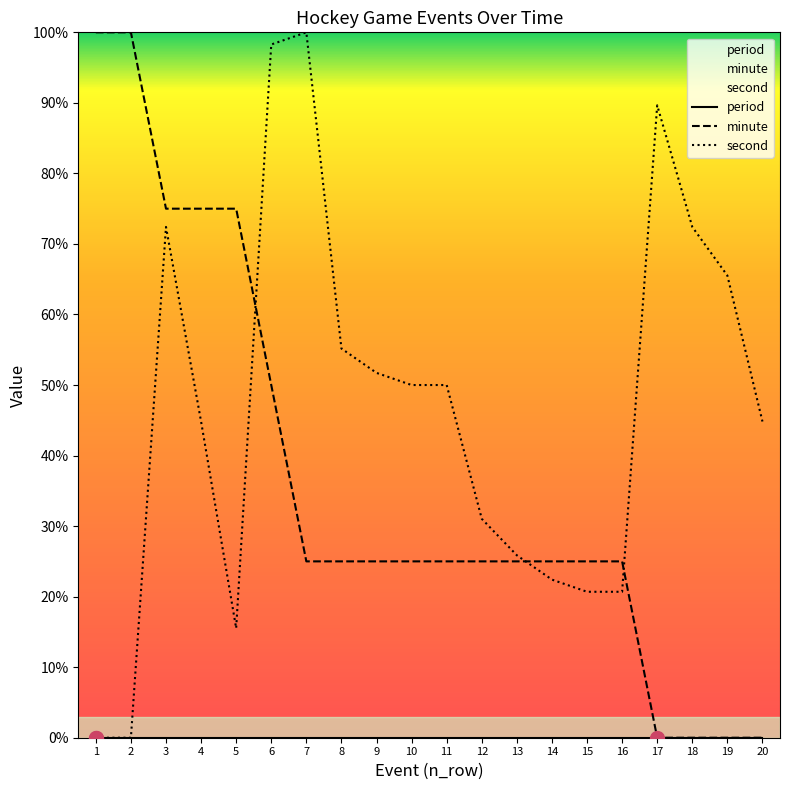

Does the chart have visible grid lines?

No